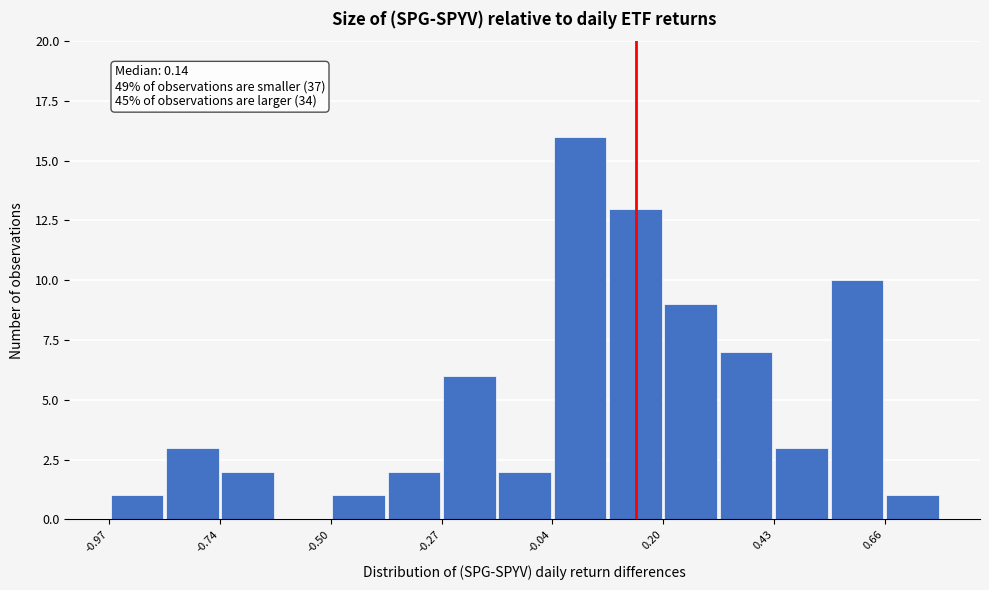

Around what value on the x-axis is the tallest bar? Give the approximate position of its centre, as read against the axis.

0.00